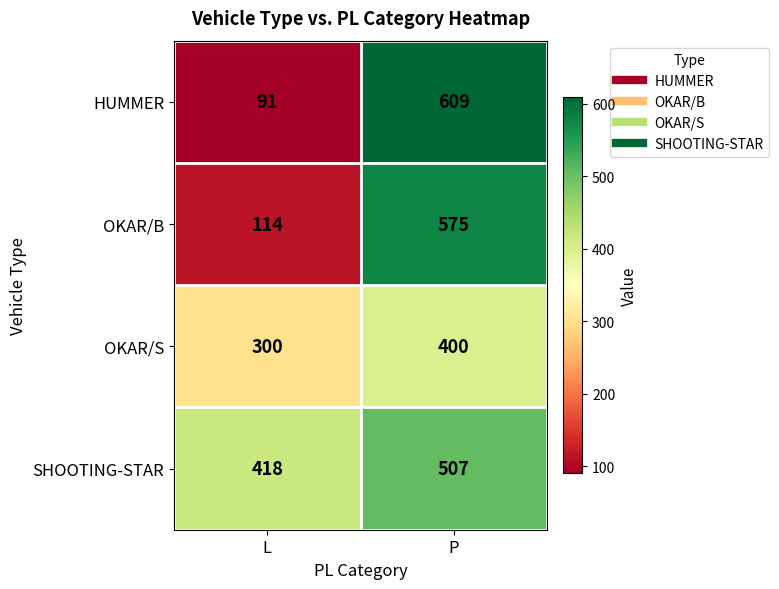

What is the average value of the HUMMER series?

350